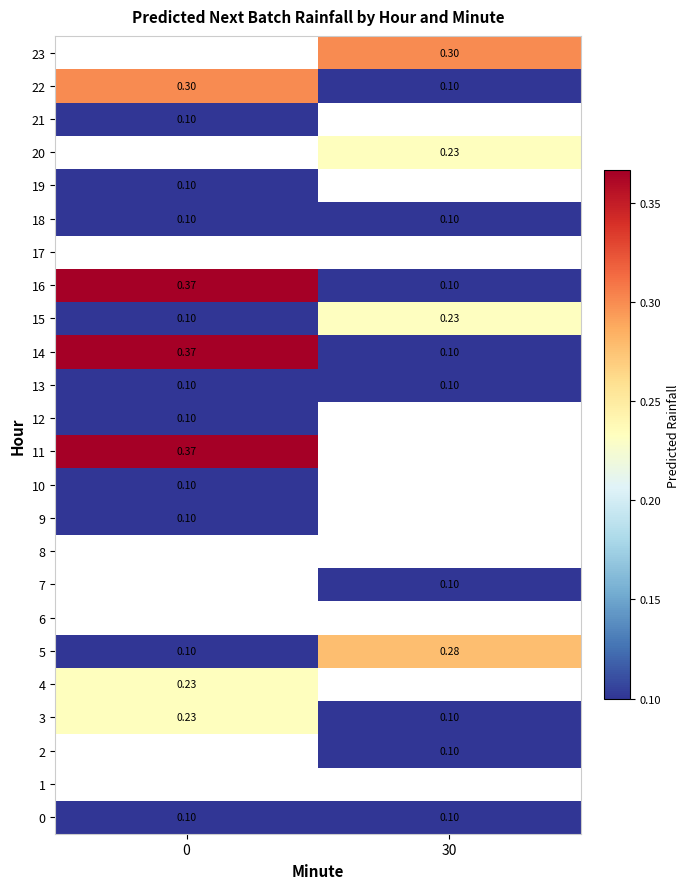

What is the spread (max minus min) of values at 30?

0.2